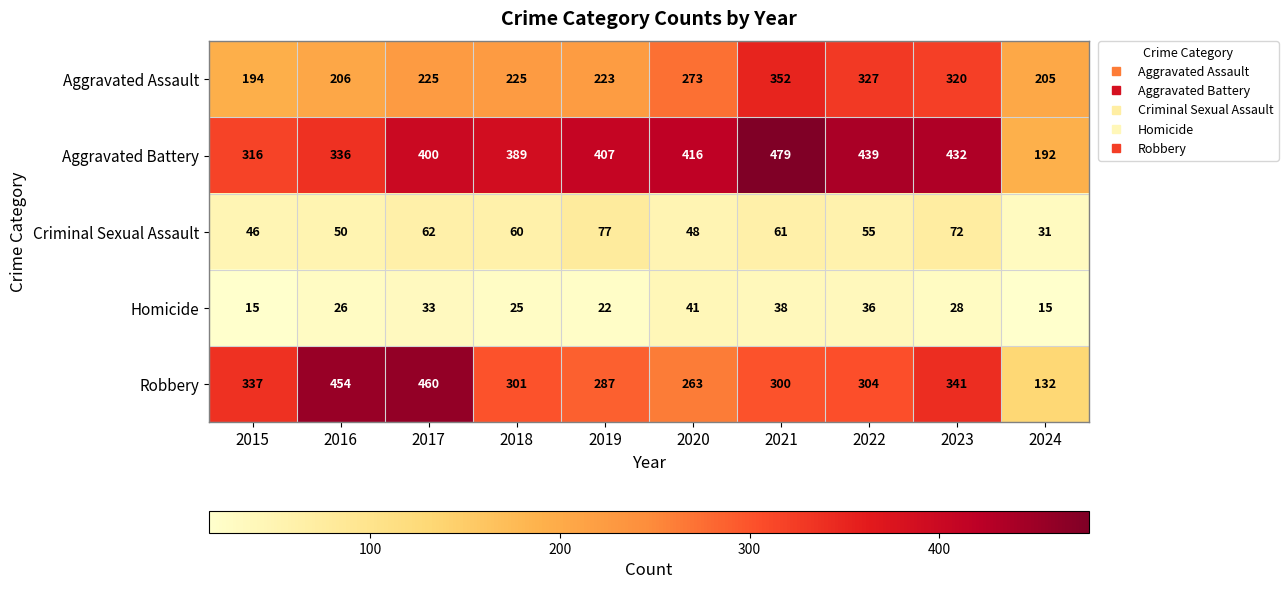

At which label does Homicide first exceed 28?

2017